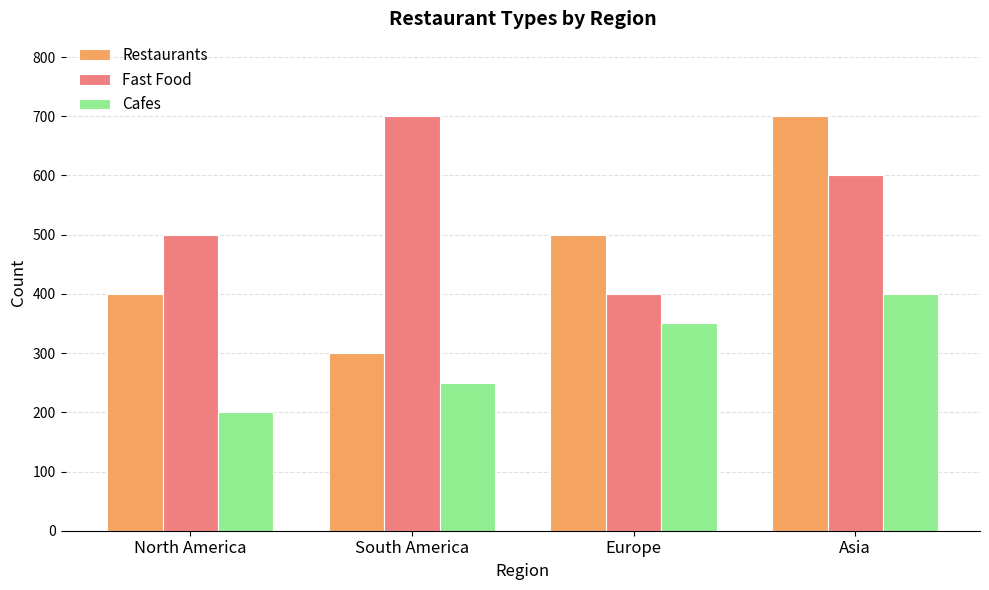

What is the spread (max minus min) of values at Europe?

150